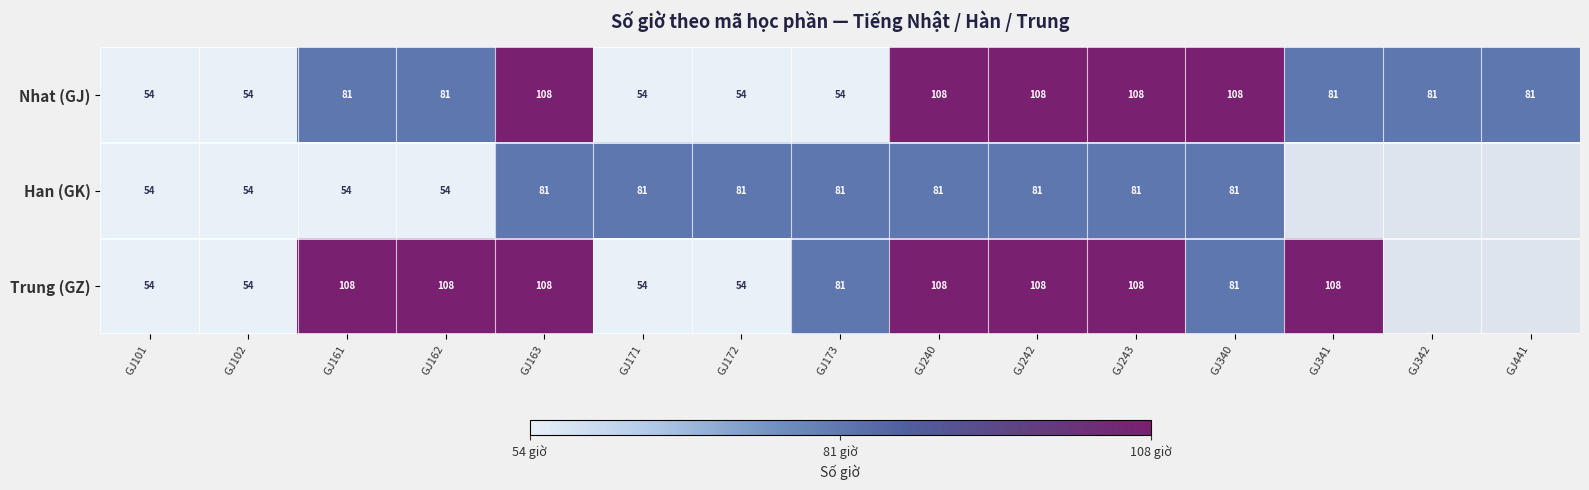

What is the difference between the Nhat (GJ) values at GJ171 and GJ162?

27